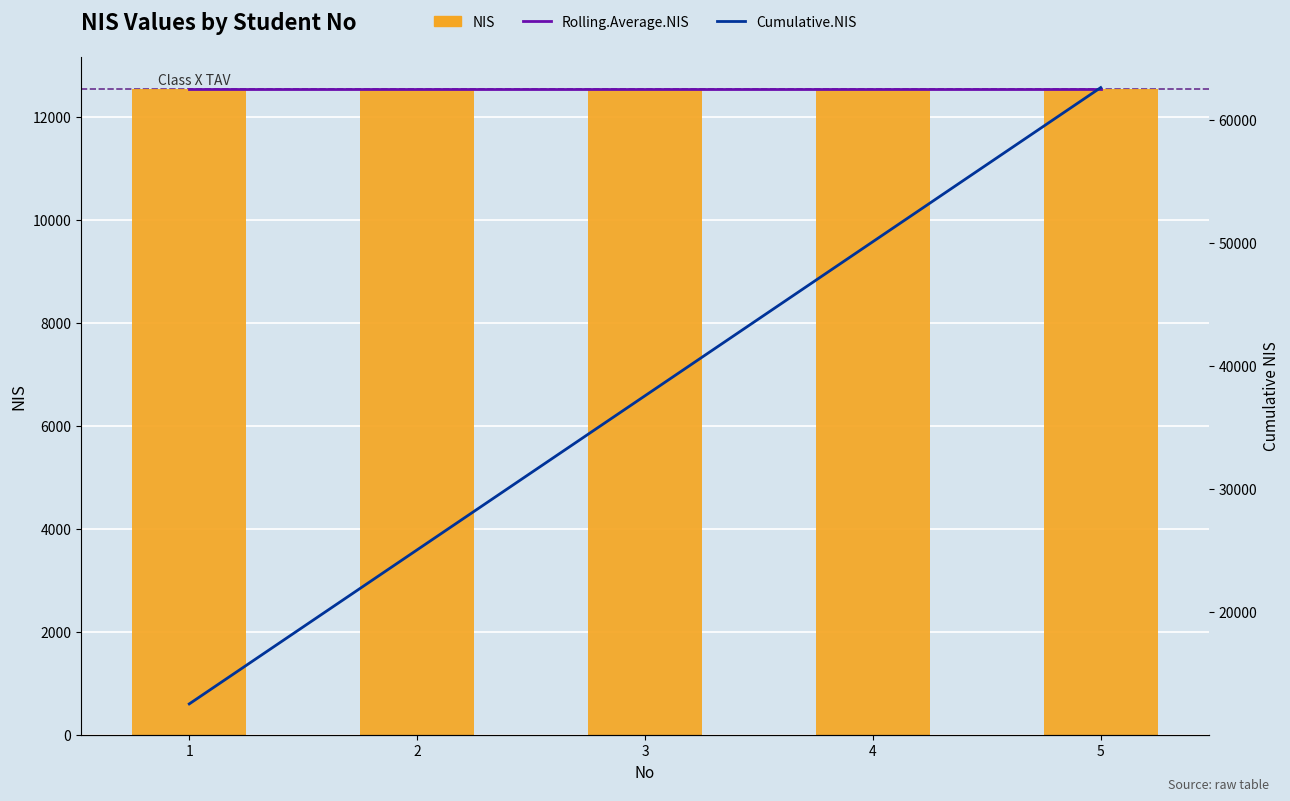

At which category is the sum across all series the highest?

5